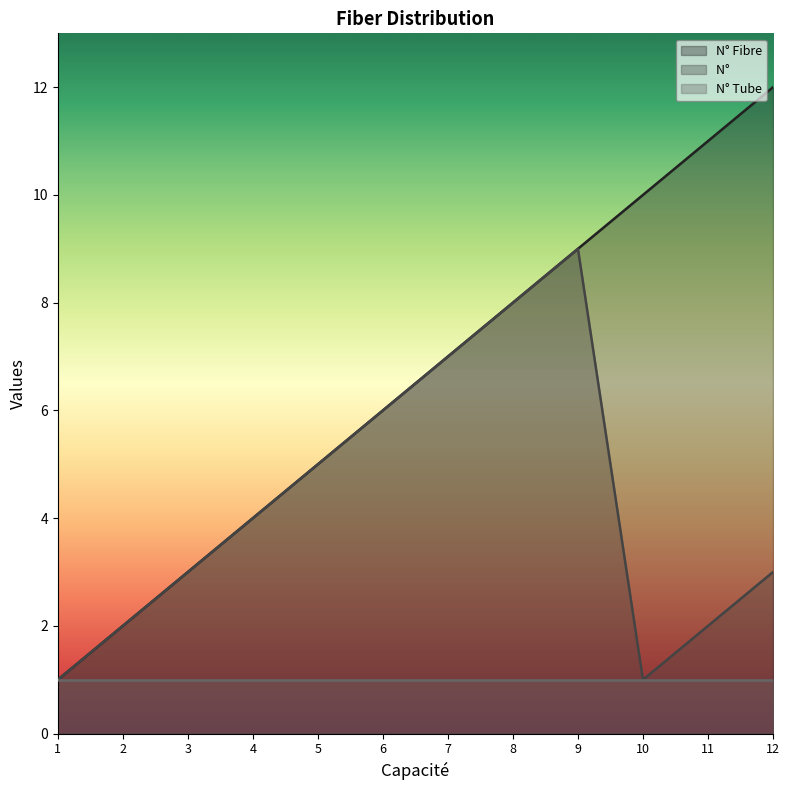

Where does the N° Fibre series first go above 7?

8